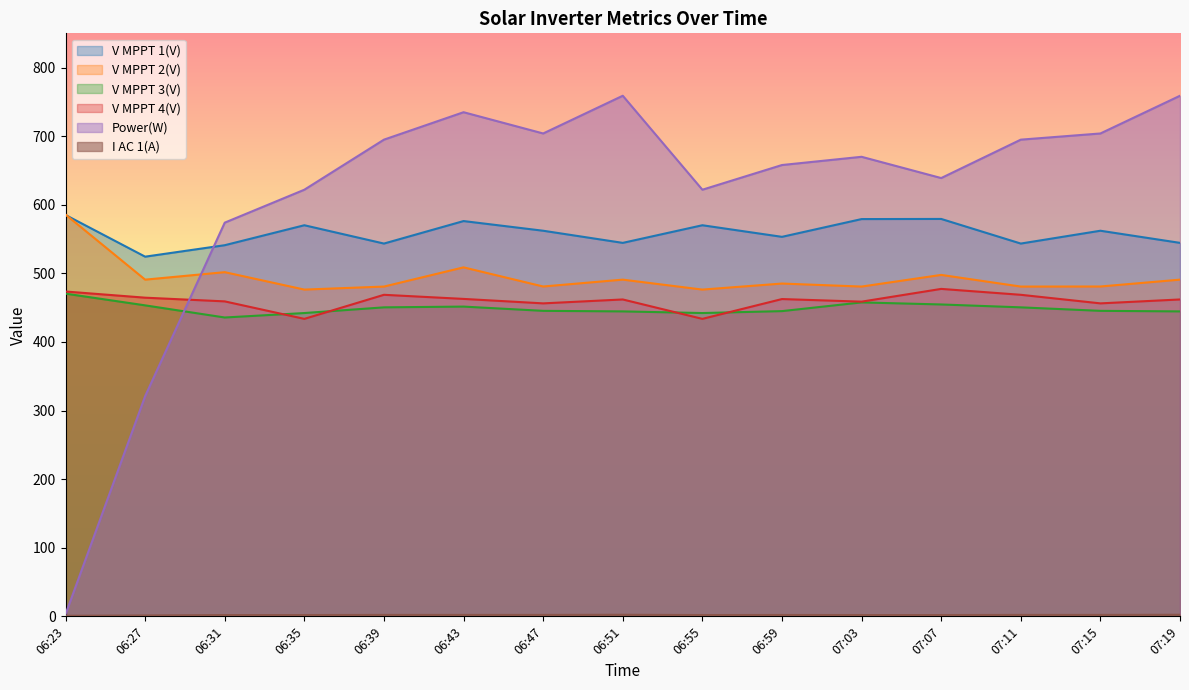

Count the number of categories in the chart.

15